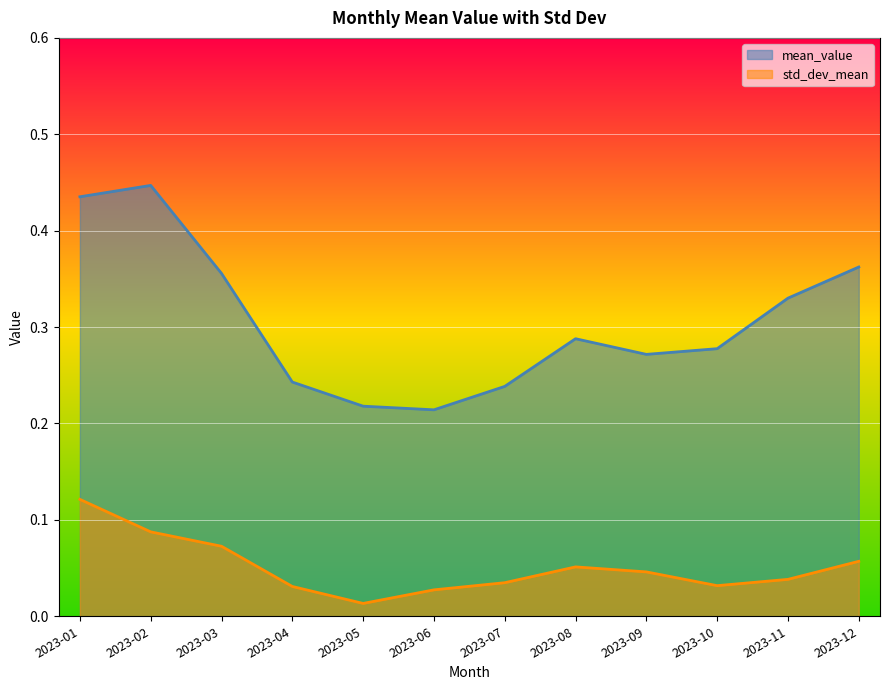

Which has a higher value, 2023-06 or 2023-09?

2023-09